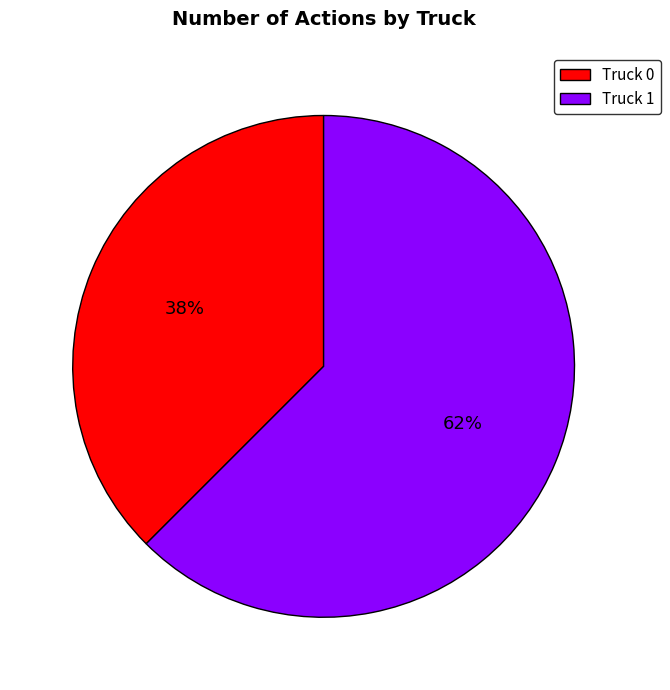

Is there a majority slice in this chart?

Yes